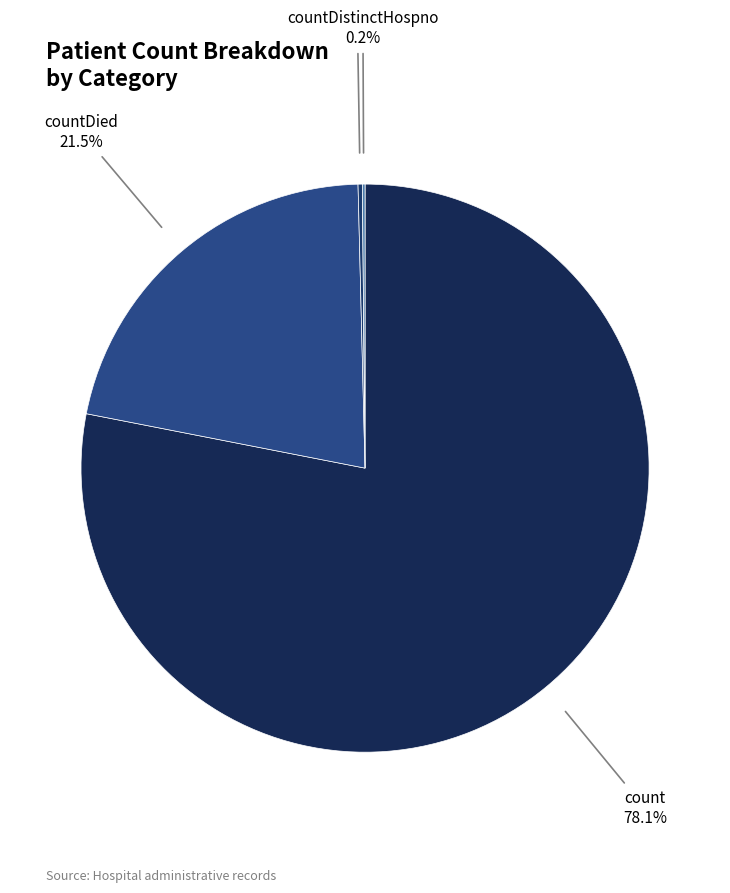

Which slice is the smallest?

countDistinctHospno